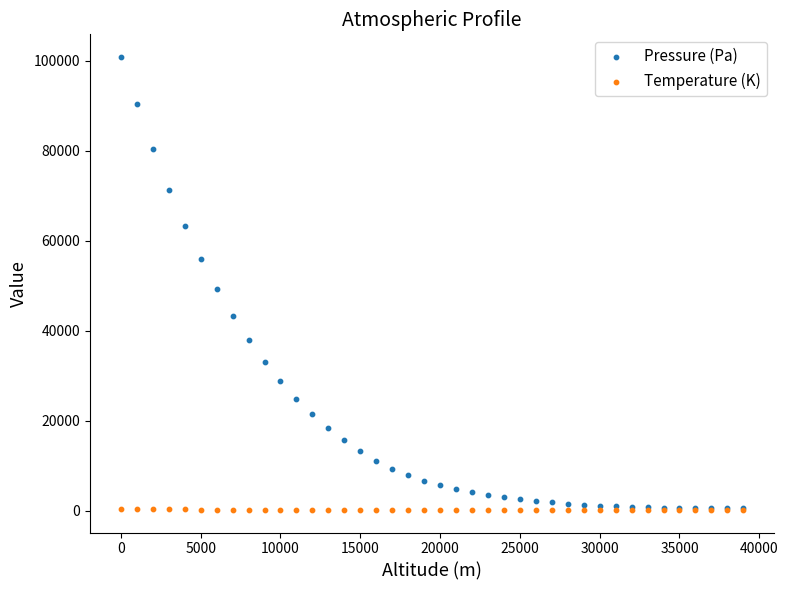

Which series has the largest Y range (max minus min)?

Pressure (Pa)